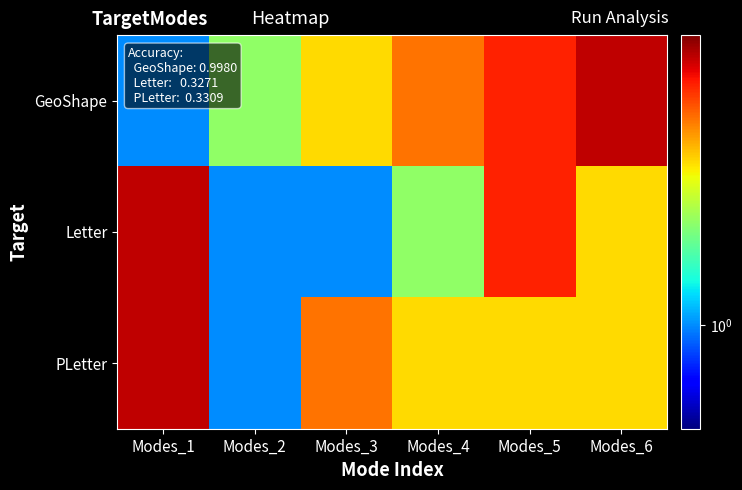

Reading right to left, list all the values displayed in this chart.

GeoShape: Modes_6=6	Modes_5=5	Modes_4=4	Modes_3=3	Modes_2=2	Modes_1=1
Letter: Modes_6=3	Modes_5=5	Modes_4=2	Modes_3=1	Modes_2=1	Modes_1=6
PLetter: Modes_6=3	Modes_5=3	Modes_4=3	Modes_3=4	Modes_2=1	Modes_1=6